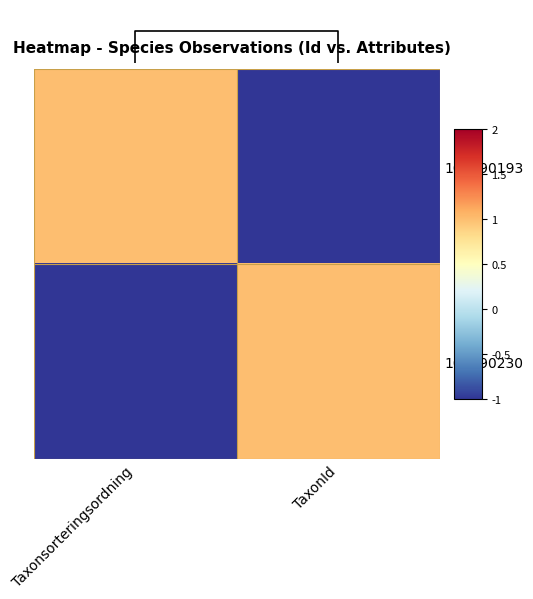

Reading left to right, transcribe all the data shown in this chart.

104390193: Taxonsorteringsordning=1	TaxonId=-1
104390230: Taxonsorteringsordning=-1	TaxonId=1